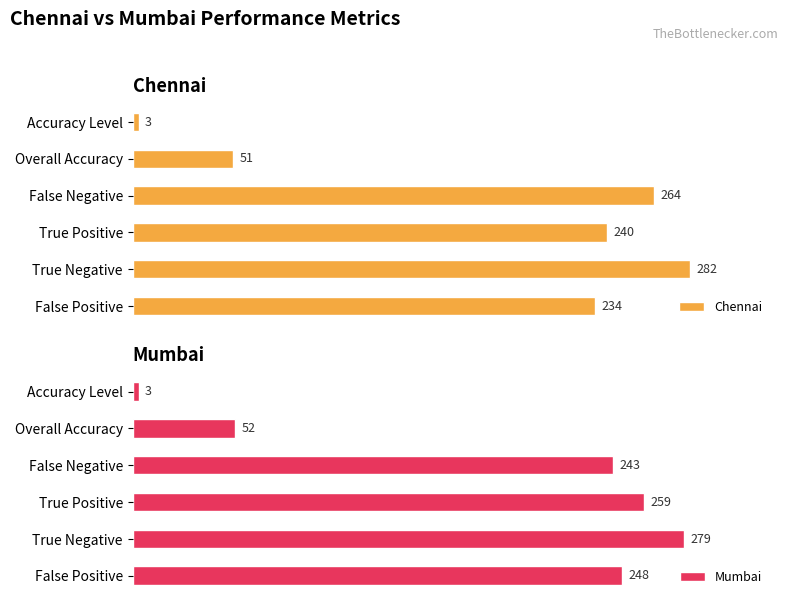

At which label does Chennai reach its peak?

True Negative